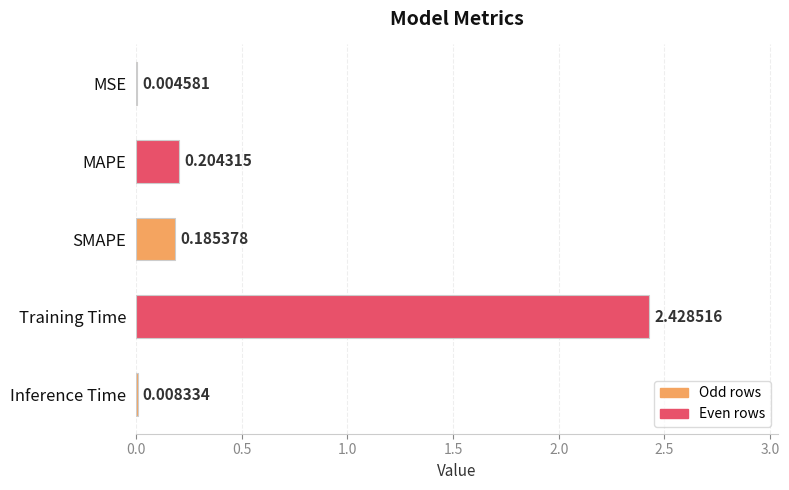

Where is the data nearest to the value 1?

MAPE